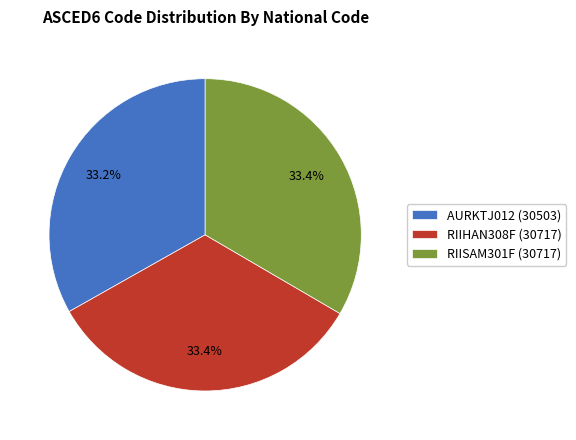

How much of the chart is everything except RIISAM301F?

66.6%